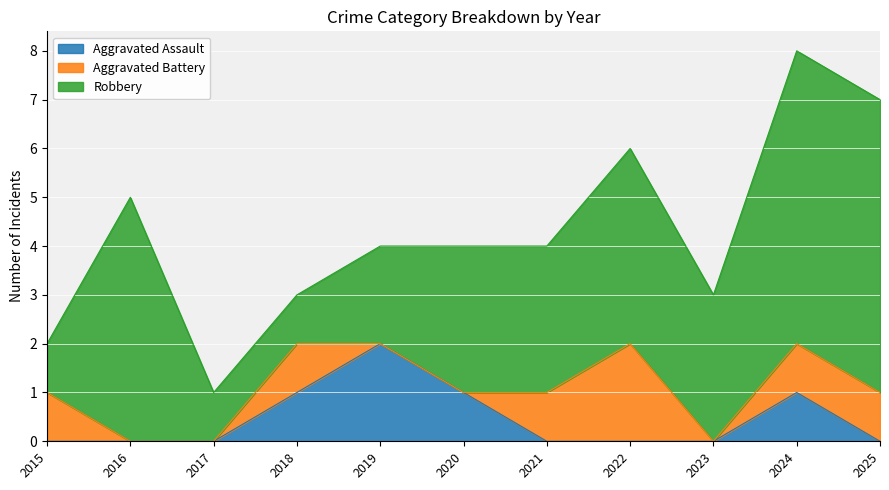

Where do Aggravated Assault and Aggravated Battery first cross each other?

2020 and 2021